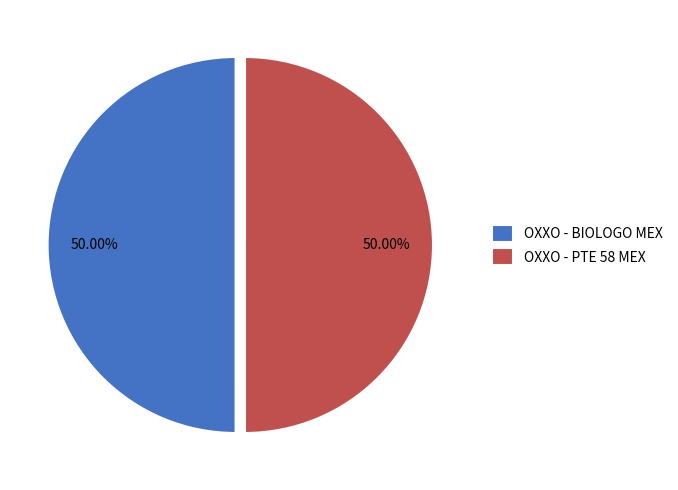

What is the ratio of the value at OXXO - PTE 58 MEX to the value at OXXO - BIOLOGO MEX?

1.0